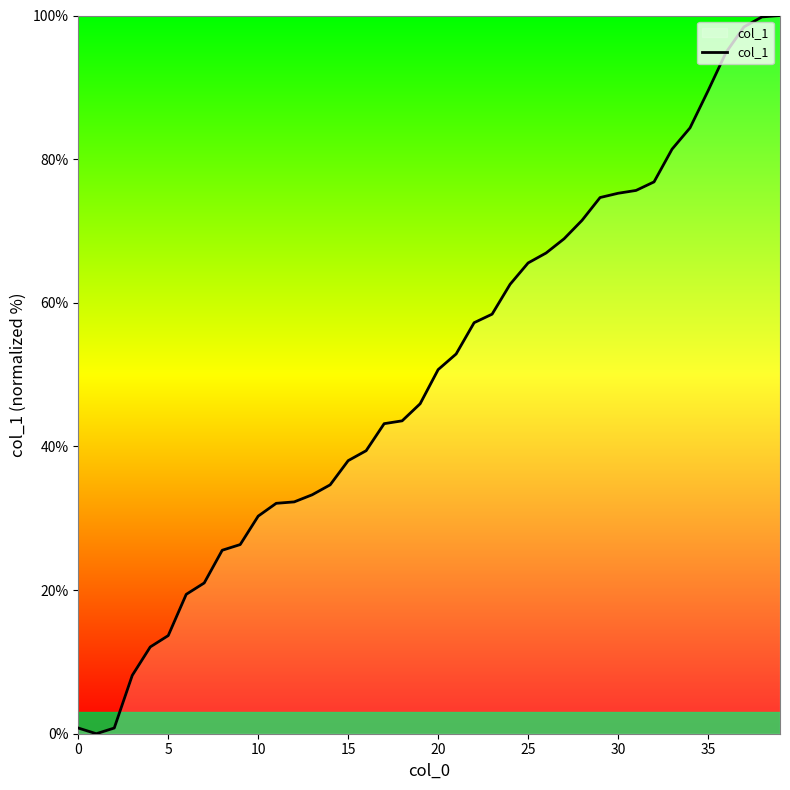

What is the greatest value displayed?

100.0